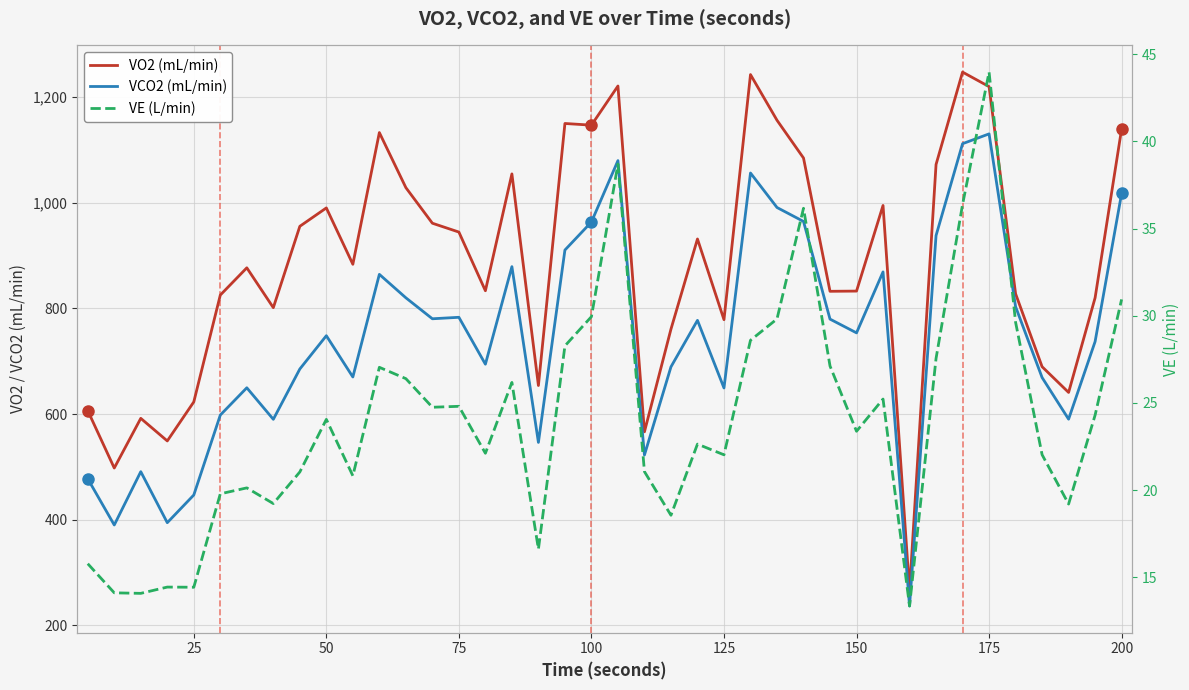

Count the number of data series in this chart.

3